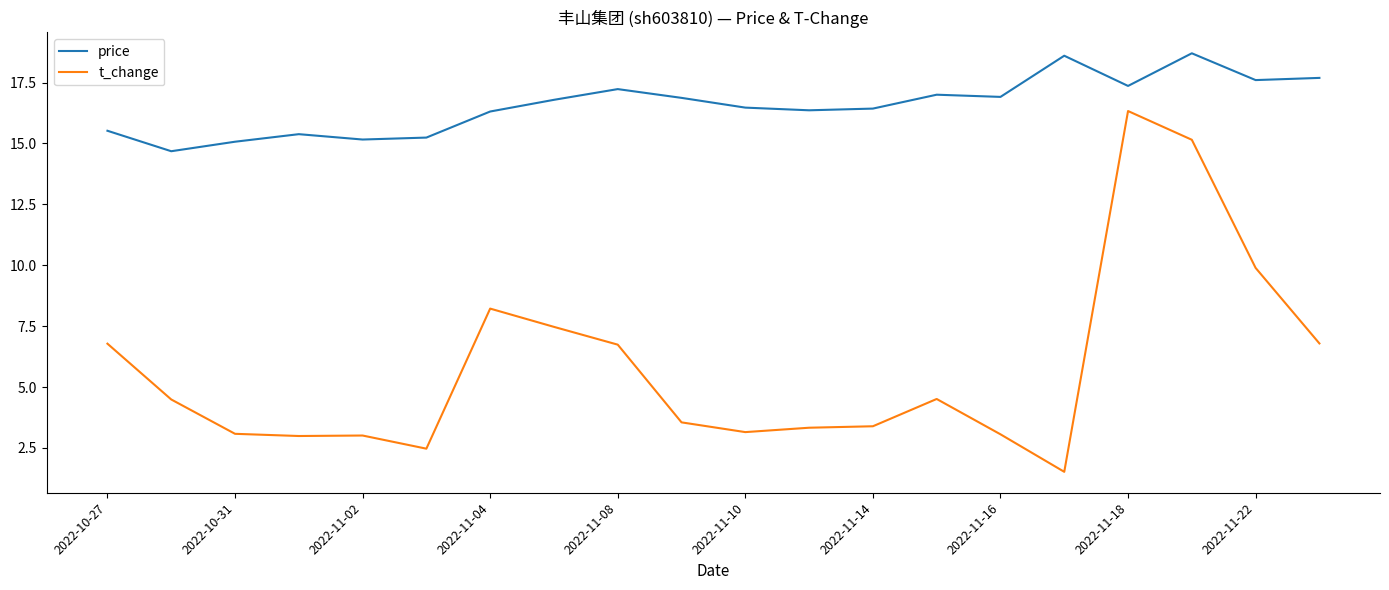

Is this an area chart (filled region under the line)?

No